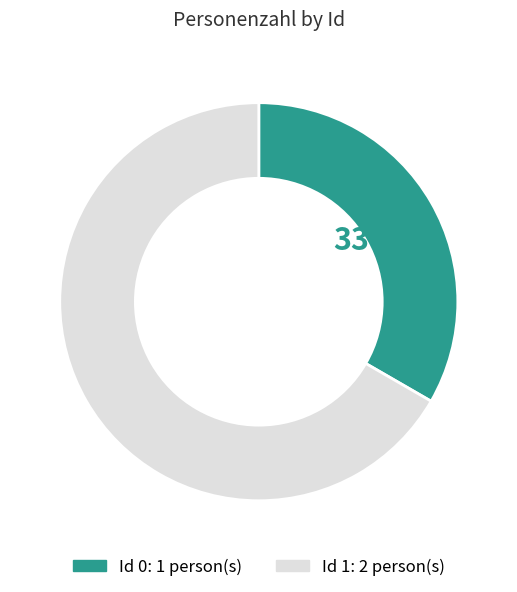

To the nearest percent, what is the average slice percentage?

50%